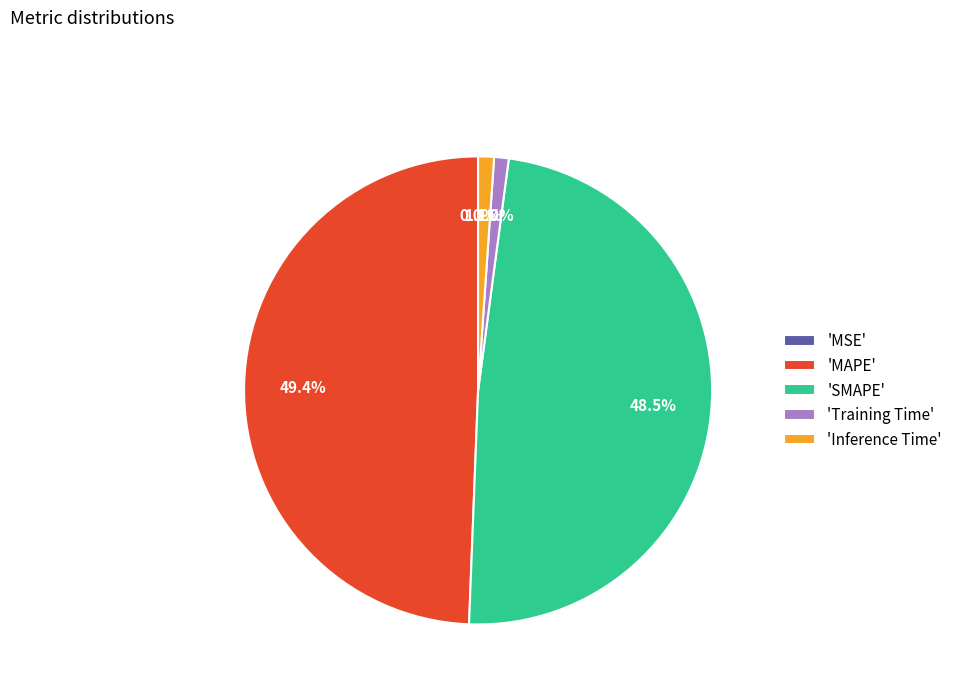

Is there any slice that represents more than half of the pie?

No